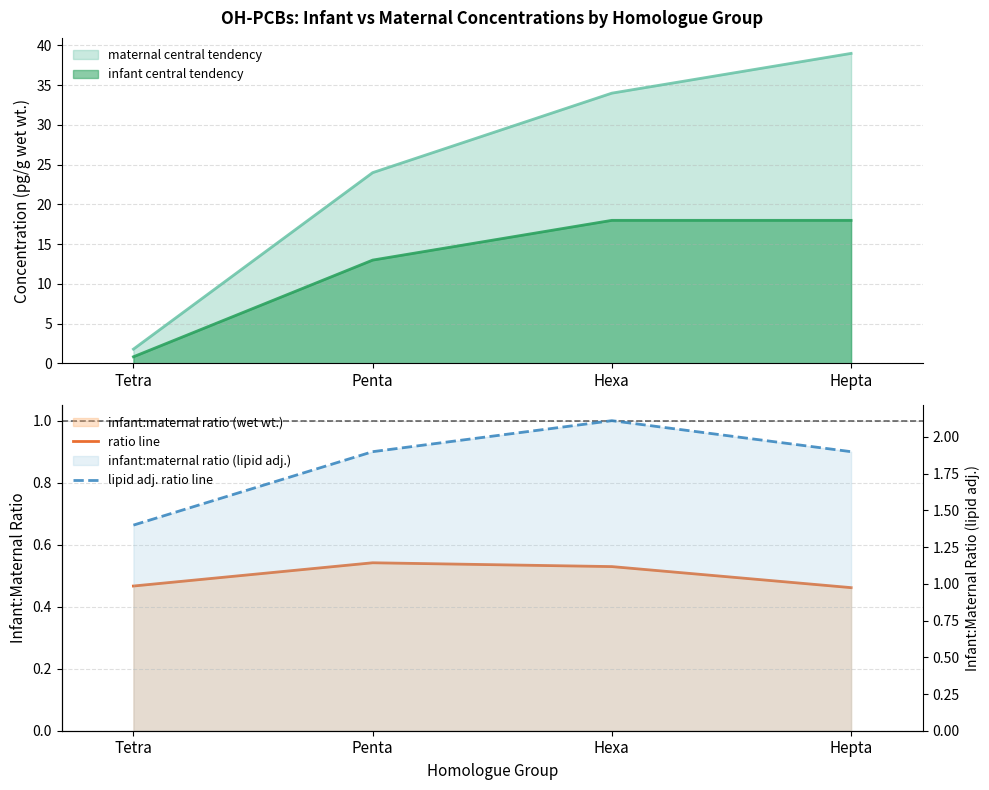

What is the value of the lipid adj. ratio line point at the 3rd from the left?

2.1